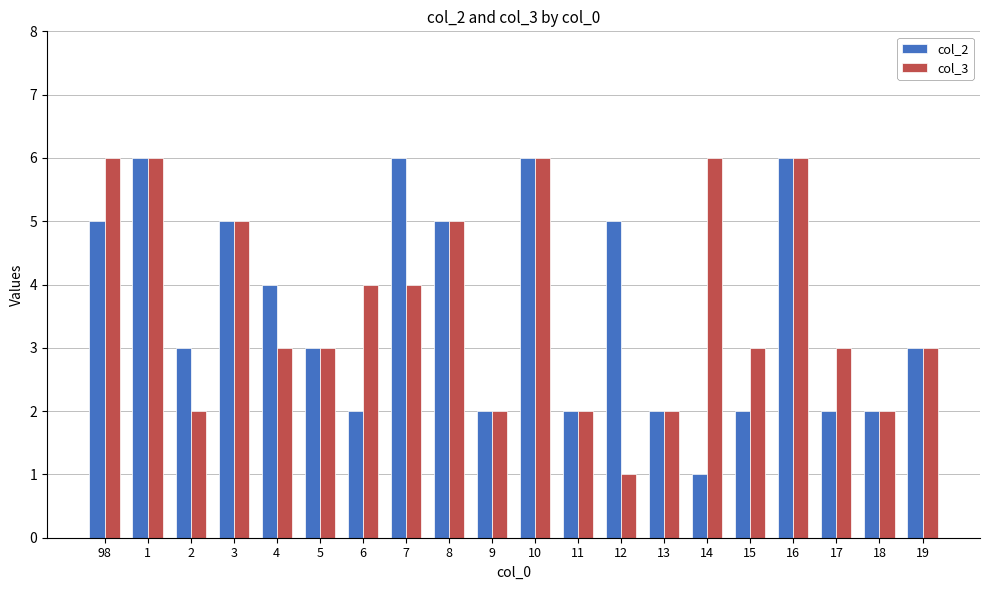

What are all the series names shown in the legend?

col_2, col_3